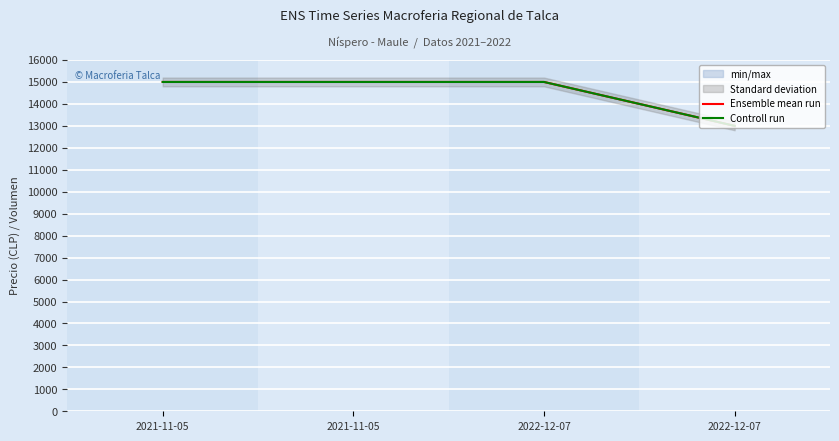

What is the difference between the second highest and minimum values in the Controll run series?

2000